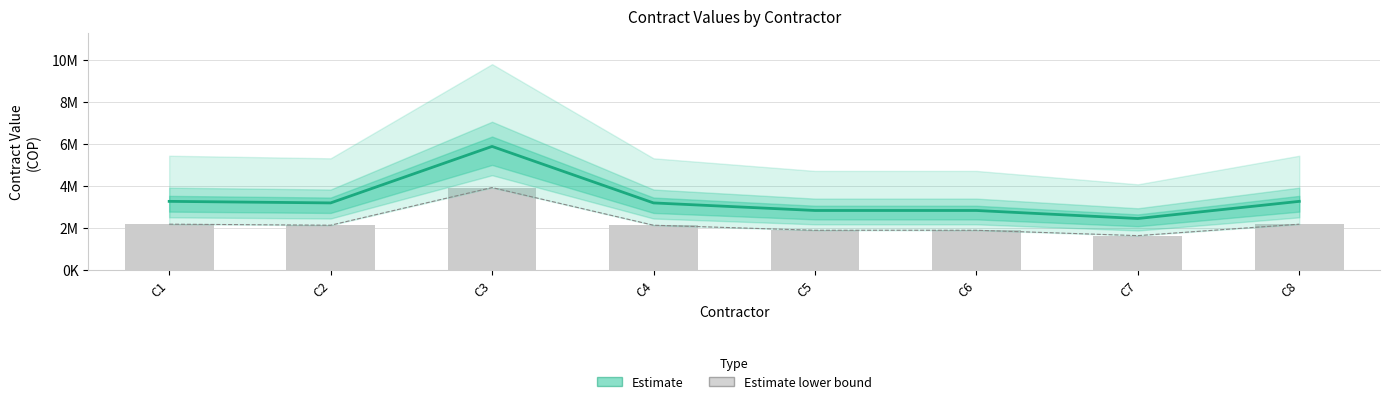

At which category does the chart reach its peak across all series?

C3